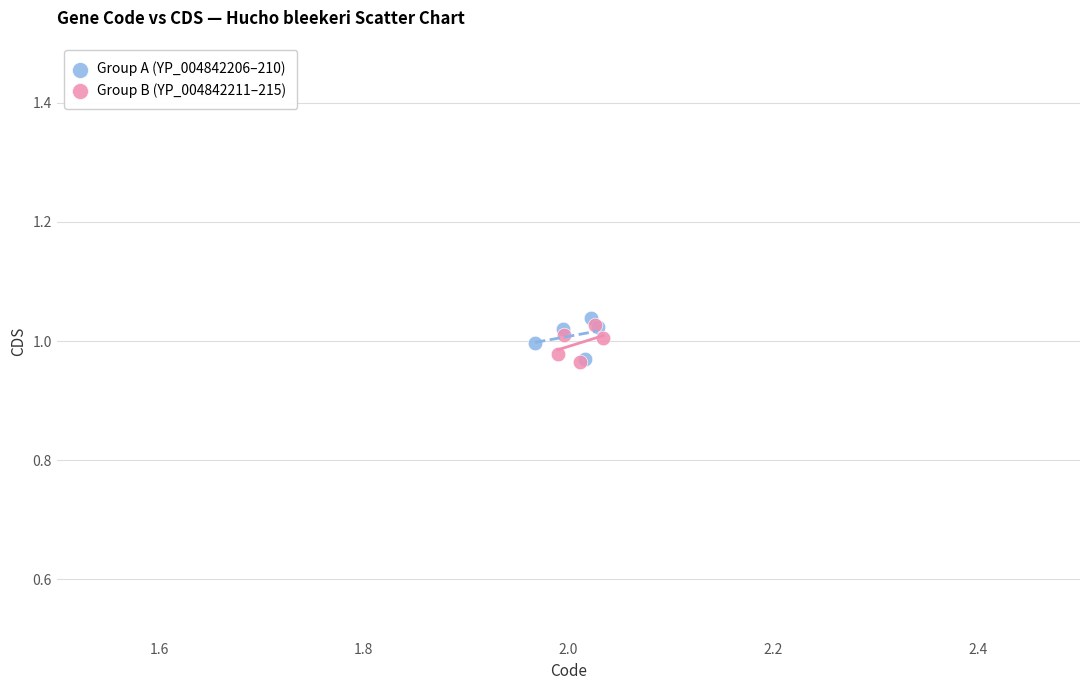

What are all the series names shown in the legend?

Group A (YP_004842206–210), Group B (YP_004842211–215)